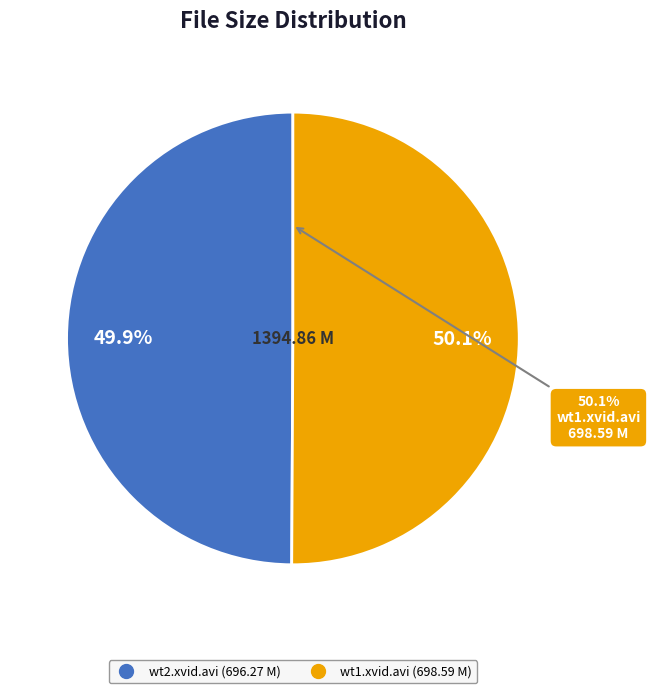

The wt1.xvid.avi slice represents 40% of the pie. True or false?

False